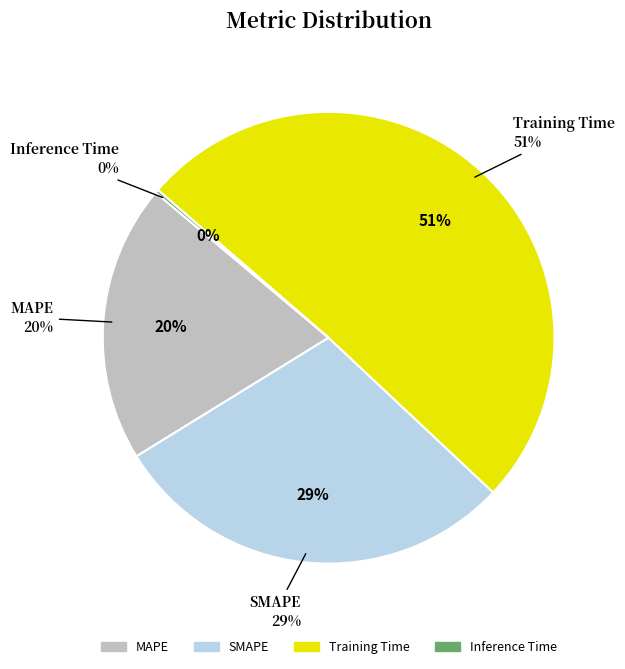

Does SMAPE represent more than half of the total?

No